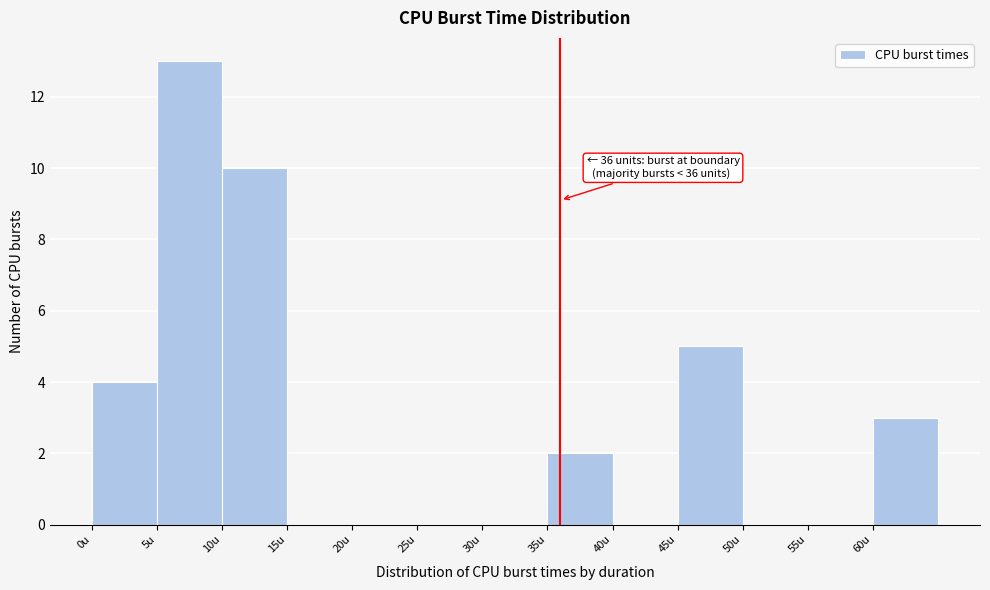

Over which range of the x-axis is the bar tallest?

5 to 10